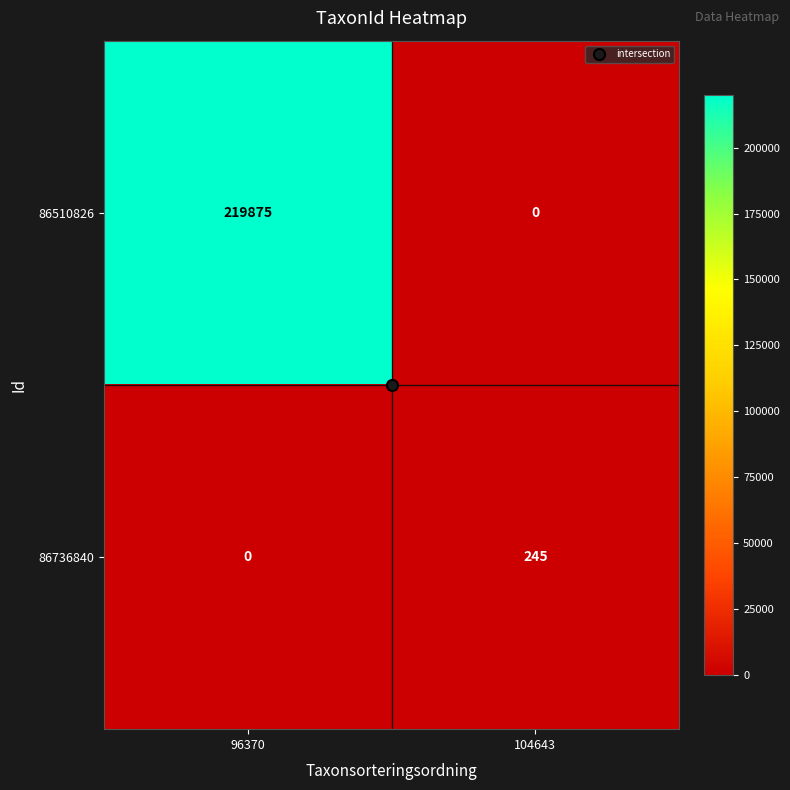

At which label is 86510826 closest to 109937?

104643